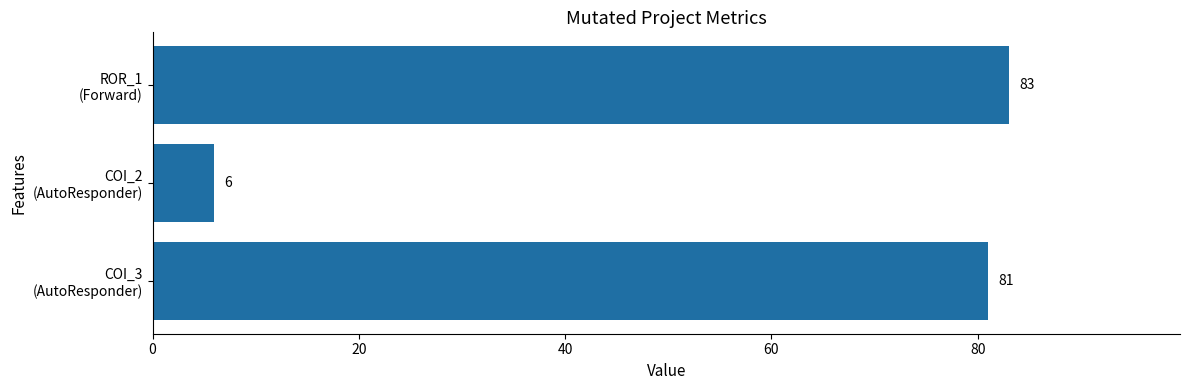

Which category has the highest value across all series?

ROR_1
(Forward)